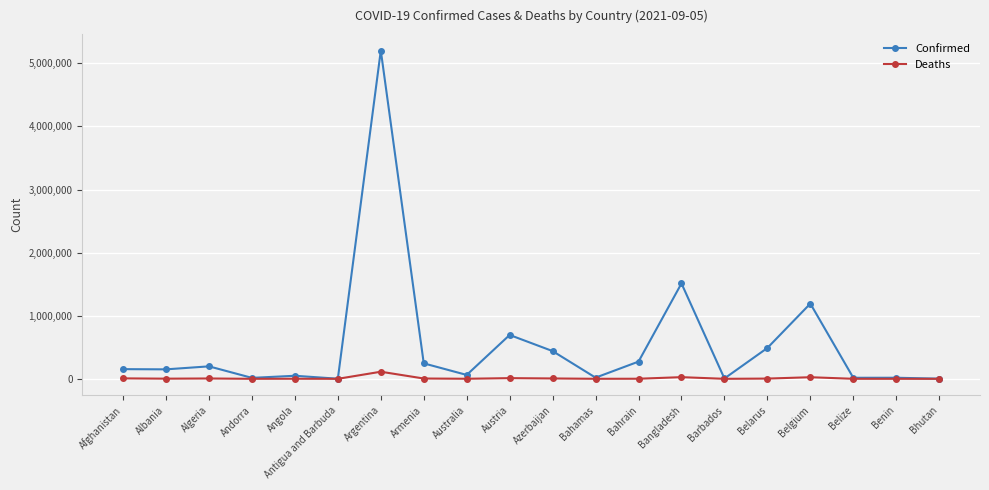

How many lines are shown in the chart?

2